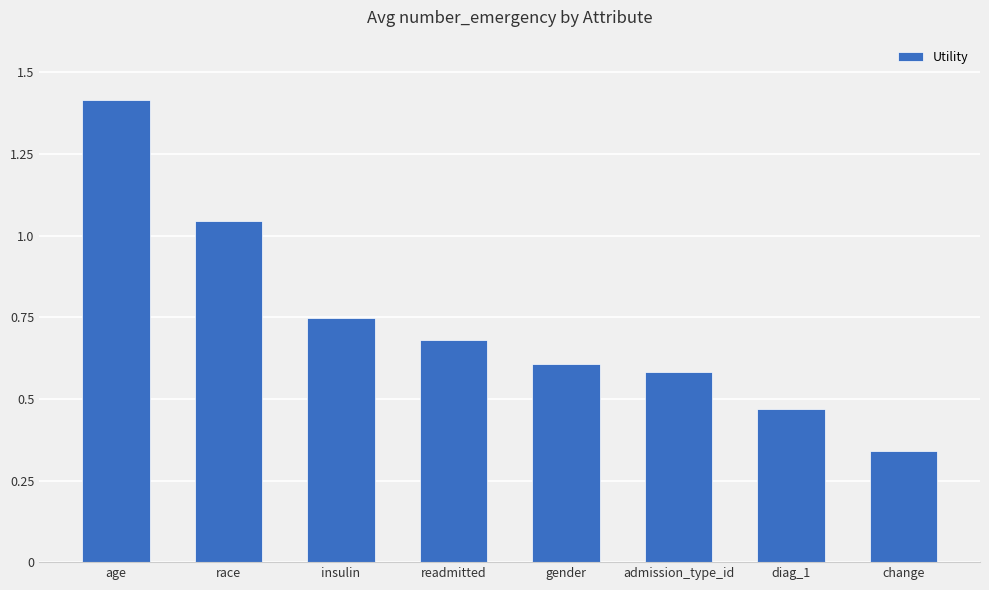

What is the change in value from race to diag_1?

-0.6